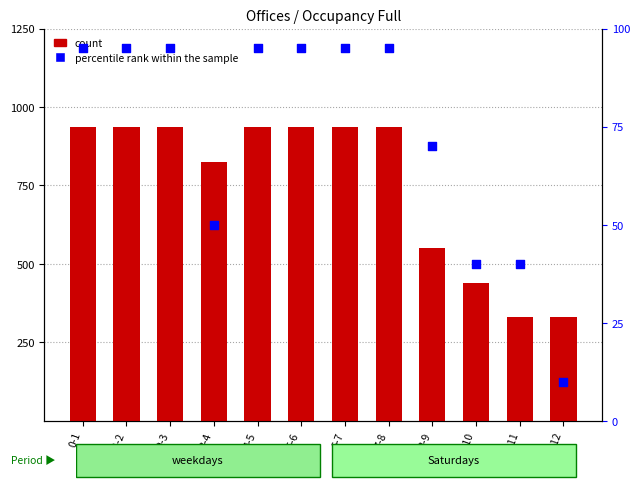

Which series contains the lowest Y value?

percentile rank within the sample